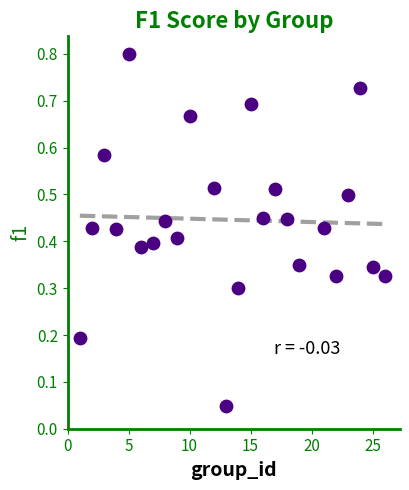

What is the range of Y values (max minus min)?

0.8